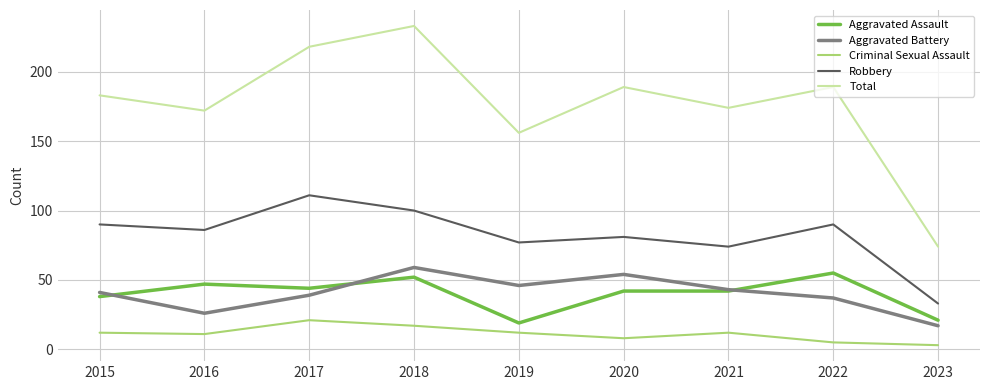

True or false: Aggravated Assault and Criminal Sexual Assault intersect in this chart.

False